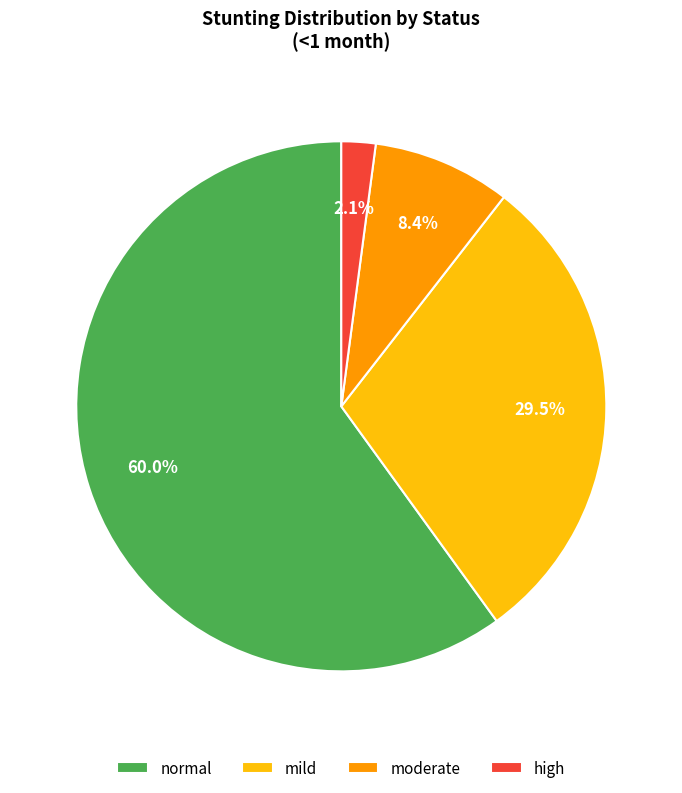

Which has a higher value, normal or moderate?

normal